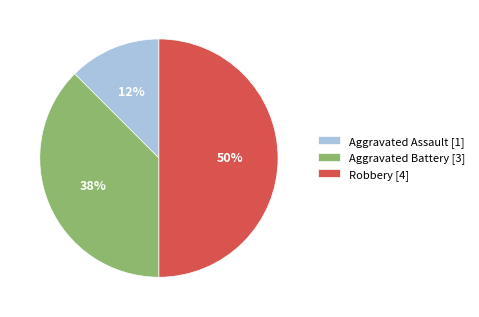

What is the largest slice in the pie chart?

Robbery